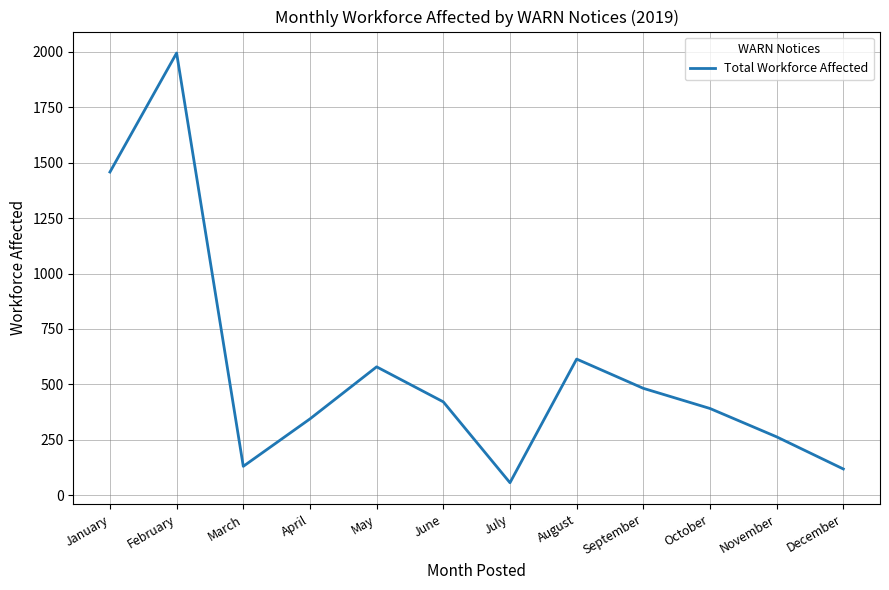

What is the approximate value at July?

56